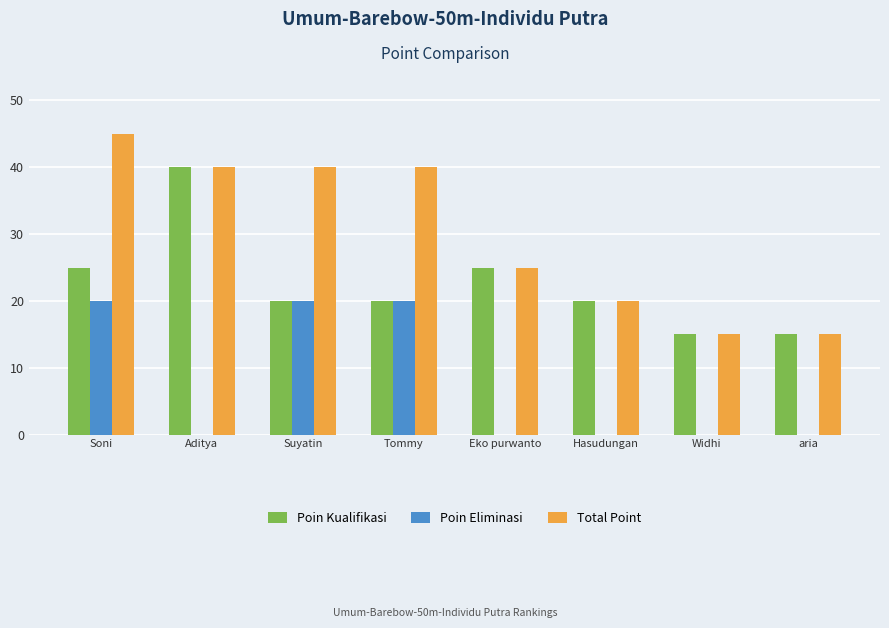

Is it true that Poin Kualifikasi equals 20 at Tommy?

True